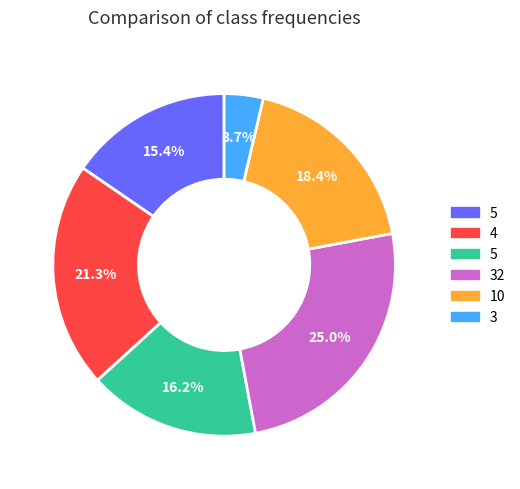

Does any single category account for the majority?

No